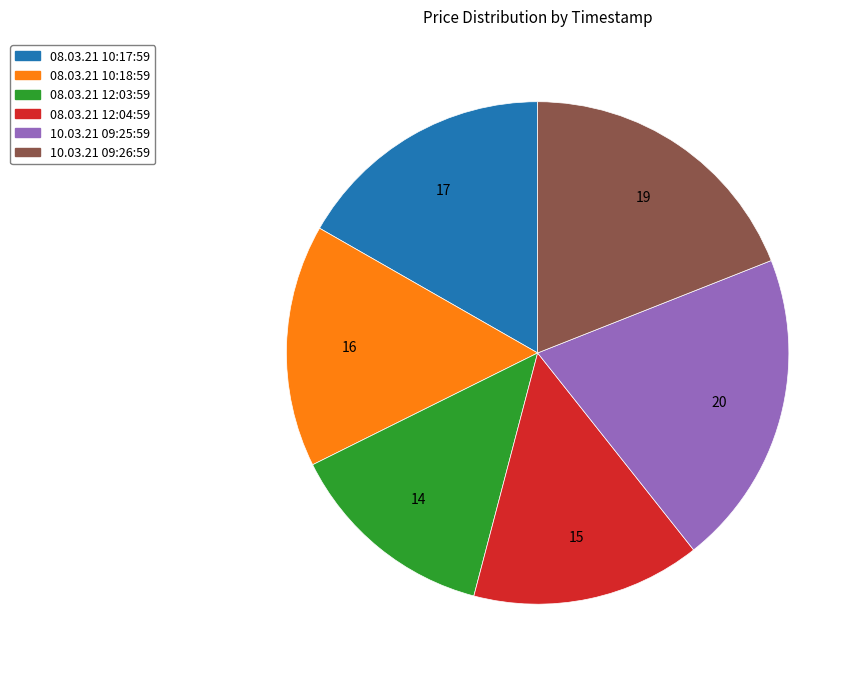

The 08.03.21 10:17:59 slice represents 7% of the pie. True or false?

False